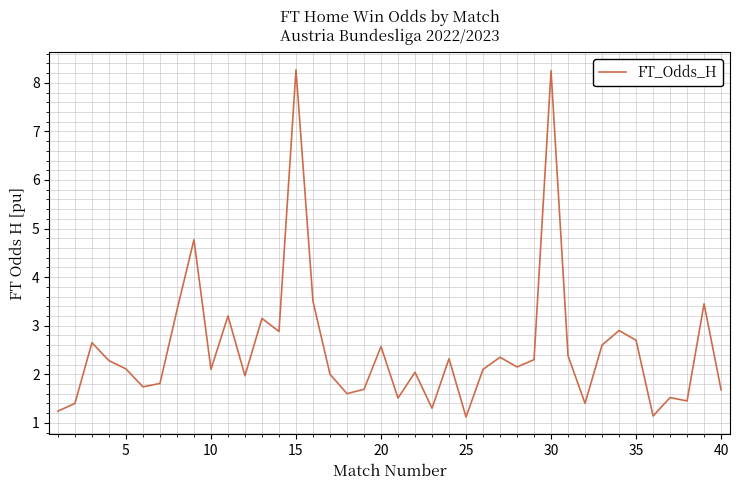

What is the maximum value shown in the chart?

8.3